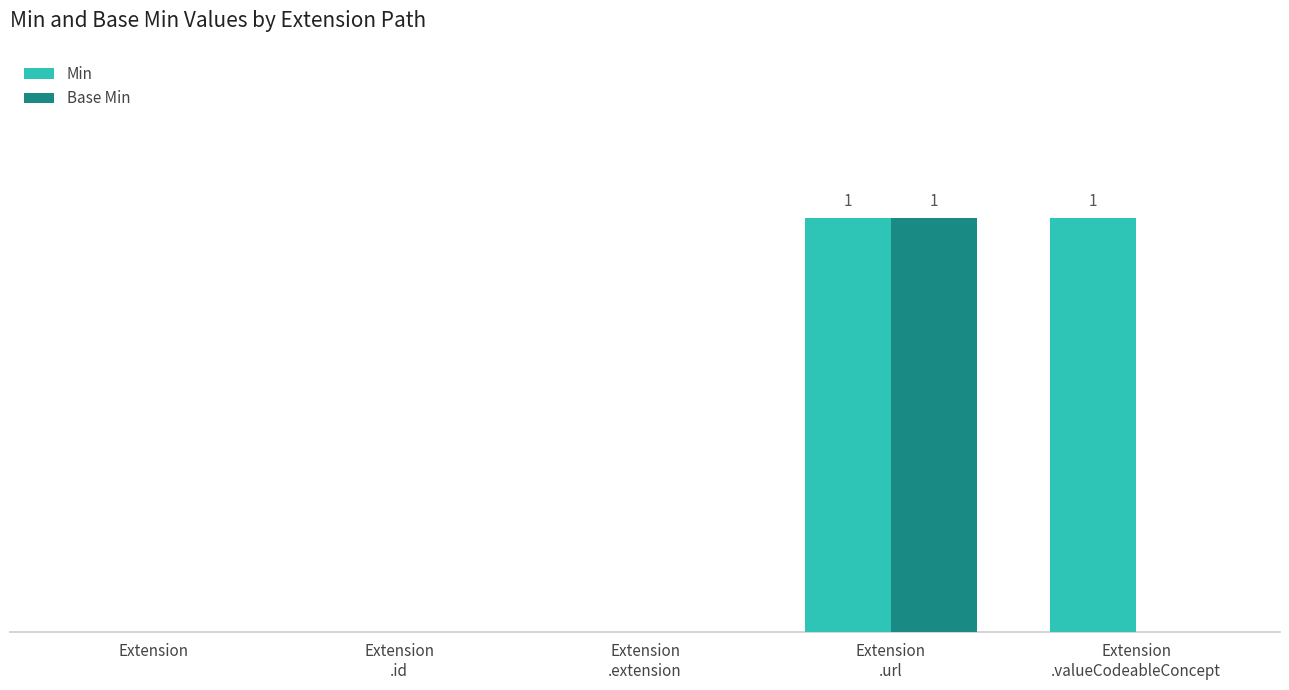

List the labels in order of Min value, smallest first.

Extension, Extension
.id, Extension
.extension, Extension
.url, Extension
.valueCodeableConcept